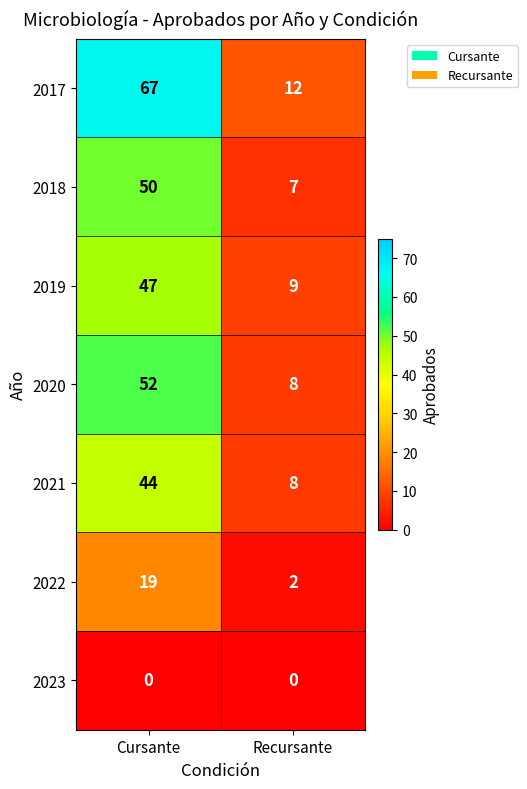

True or false: 2021 has a value of 13 at Recursante.

False